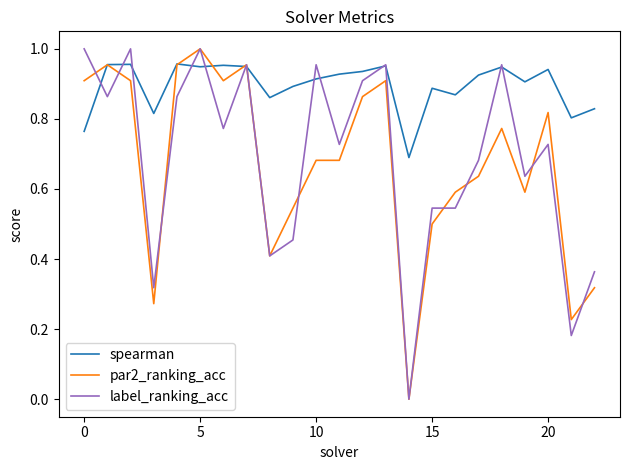

Which series has the largest total across all categories?

spearman